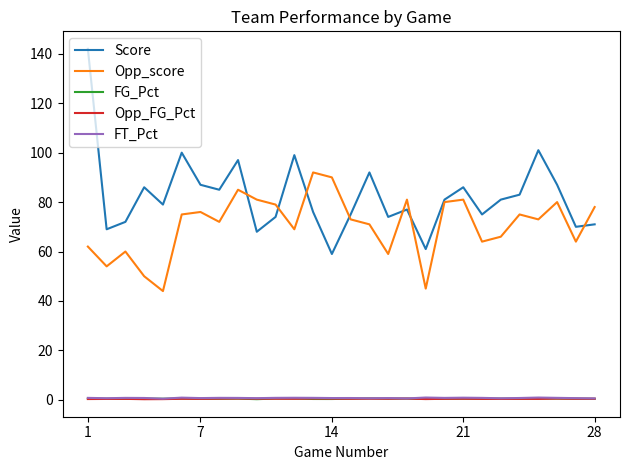

Which series has the largest total across all categories?

Score